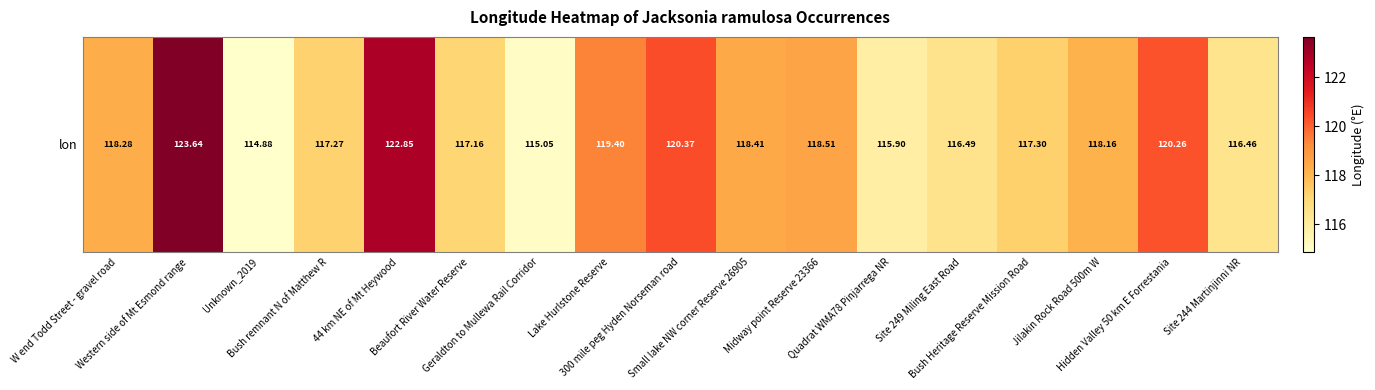

Rank the categories by value from lowest to highest.

Unknown_2019, Geraldton to Mullewa Rail Corridor, Quadrat WMA78 Pinjarrega NR, Site 244 Martinjinni NR, Site 249 Miling East Road, Beaufort River Water Reserve, Bush remnant N of Matthew R, Bush Heritage Reserve Mission Road, Jilakin Rock Road 500m W, W end Todd Street - gravel road, Small lake NW corner Reserve 26905, Midway point Reserve 23366, Lake Hurlstone Reserve, Hidden Valley 50 km E Forrestania, 300 mile peg Hyden Norseman road, 44 km NE of Mt Heywood, Western side of Mt Esmond range